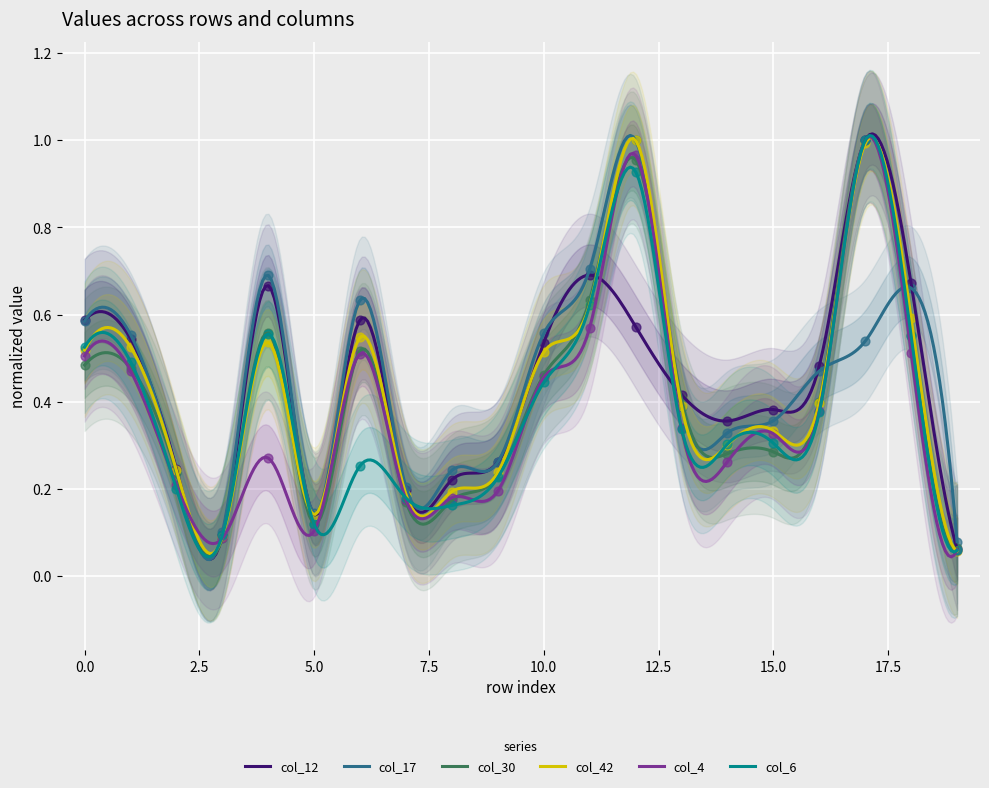

Which series contains the highest Y value?

col_12